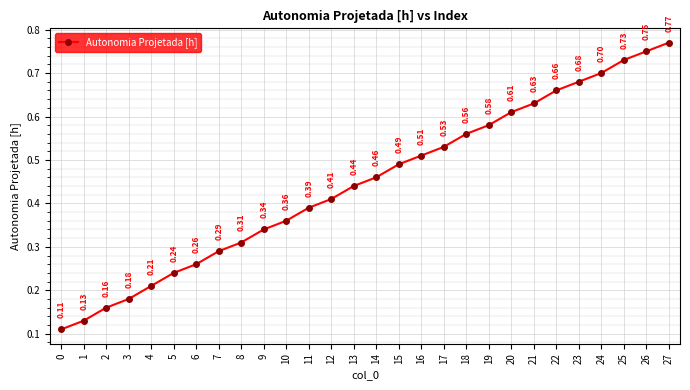

True or false: the data has more than 2 interior local peaks.

False